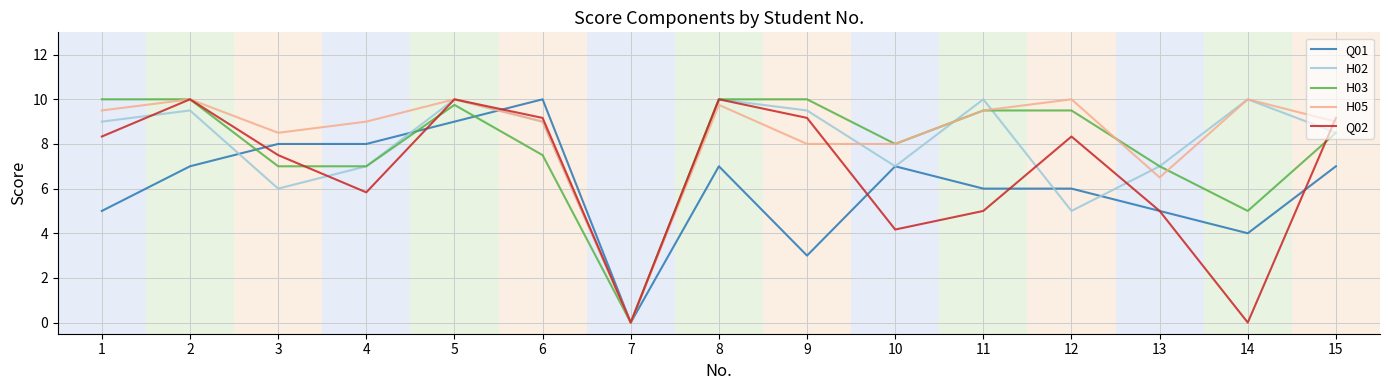

What is the difference between the maximum and minimum values in the H03 series?

10.0